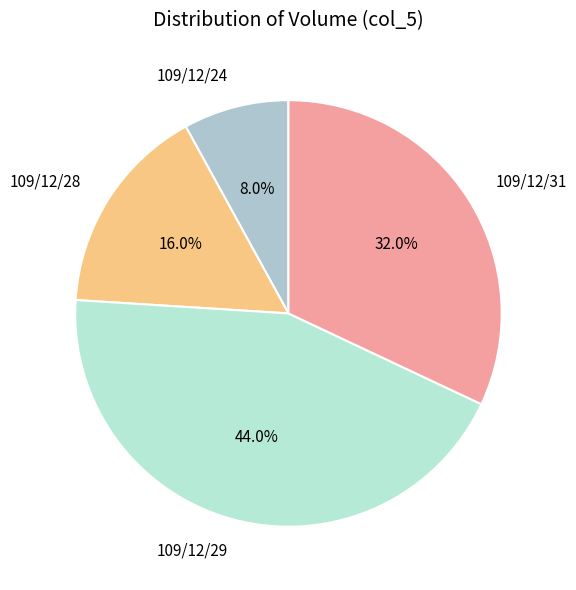

How many segments does this pie chart have?

4